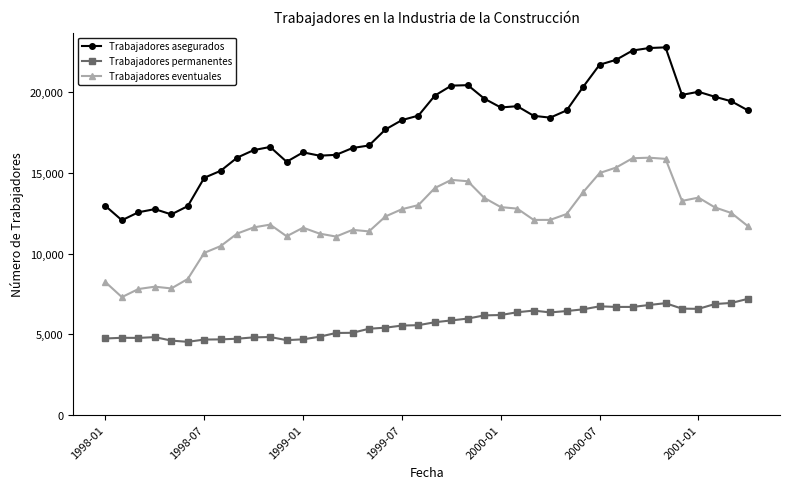

True or false: Trabajadores eventuales and Trabajadores permanentes intersect in this chart.

False